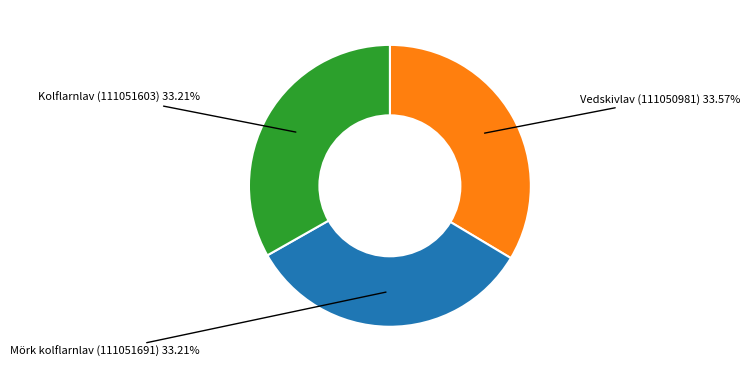

Is there a majority slice in this chart?

No